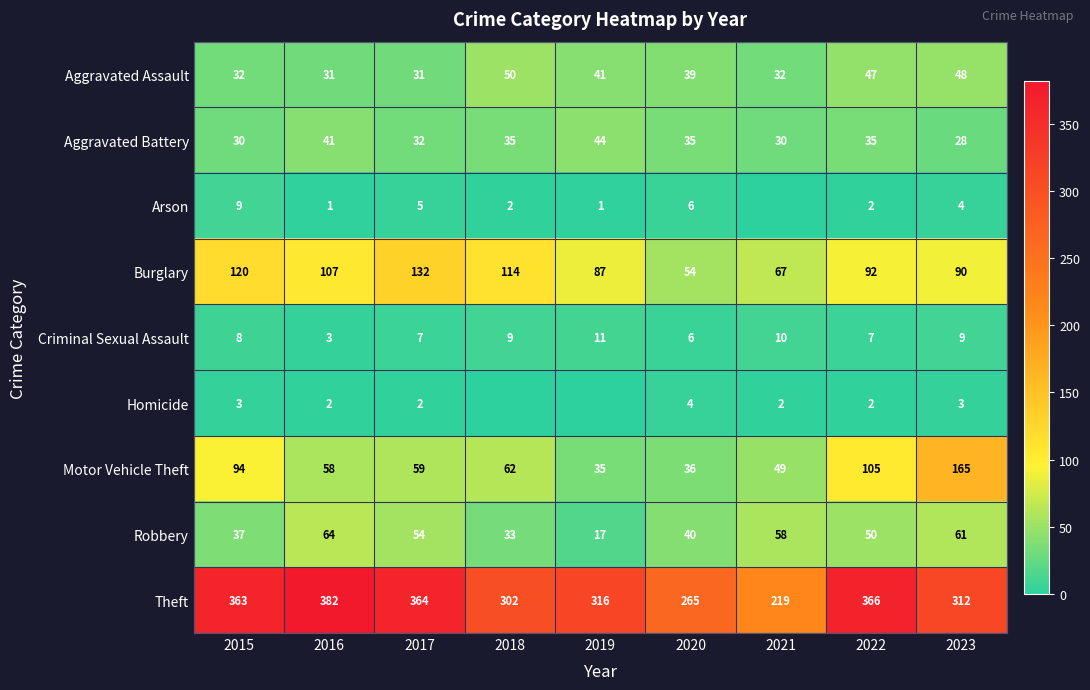

How many values in the Motor Vehicle Theft series are below 59?

4